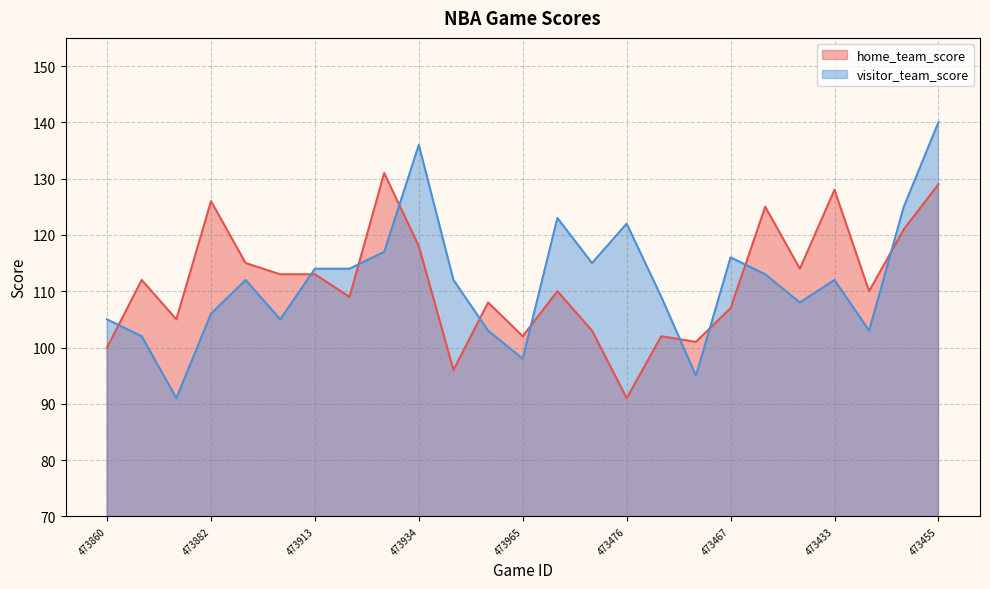

In visitor_team_score, how many points are higher than both neighbors (excluding endpoints)?

6